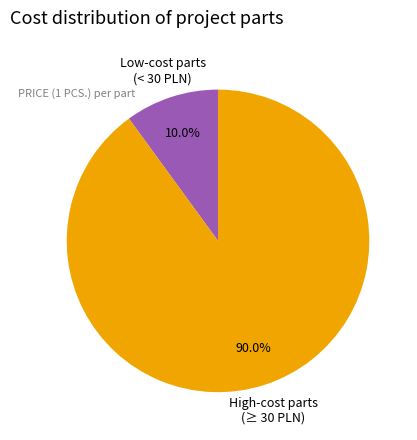

How many segments does this pie chart have?

2